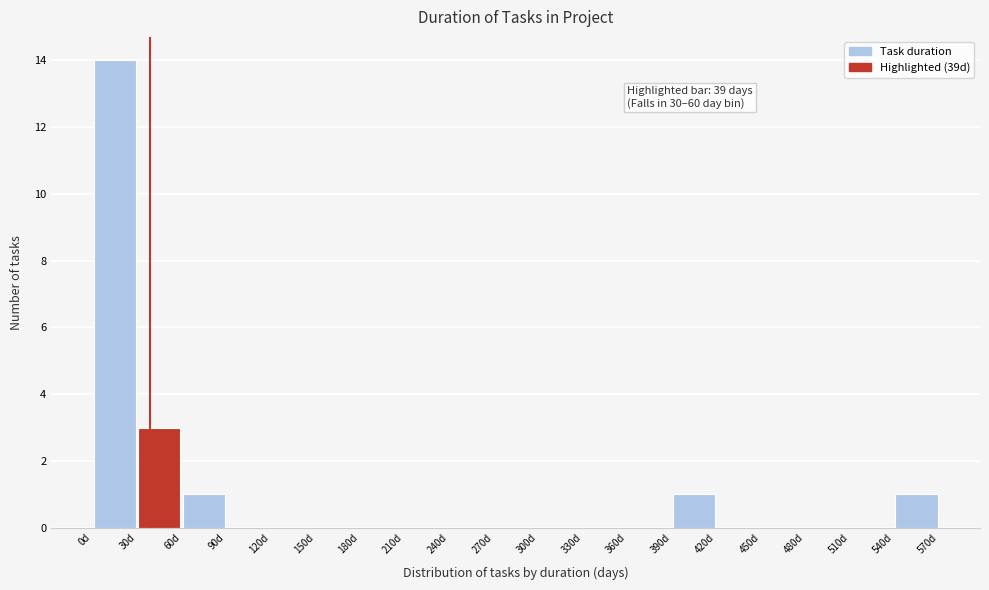

Over which range of the x-axis is the bar tallest?

0 to 30